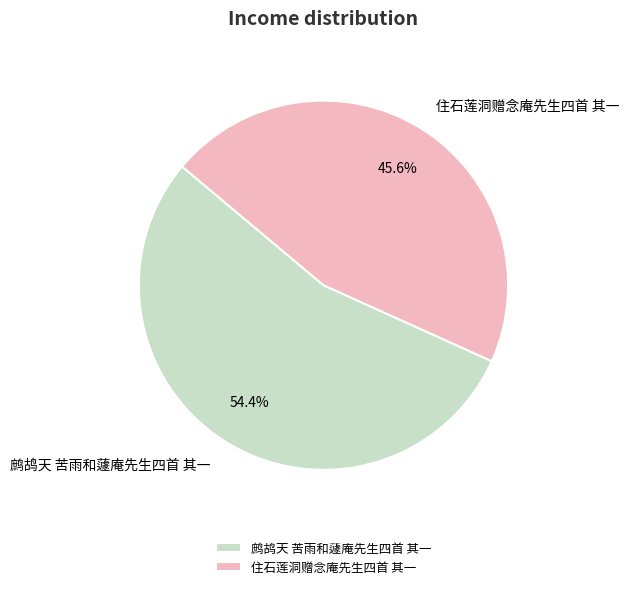

Is there any slice that represents more than half of the pie?

Yes